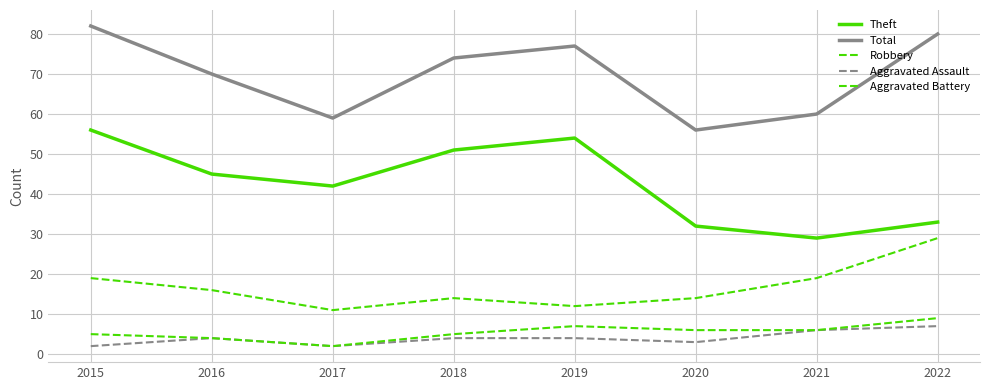

Is this an area chart (filled region under the line)?

No